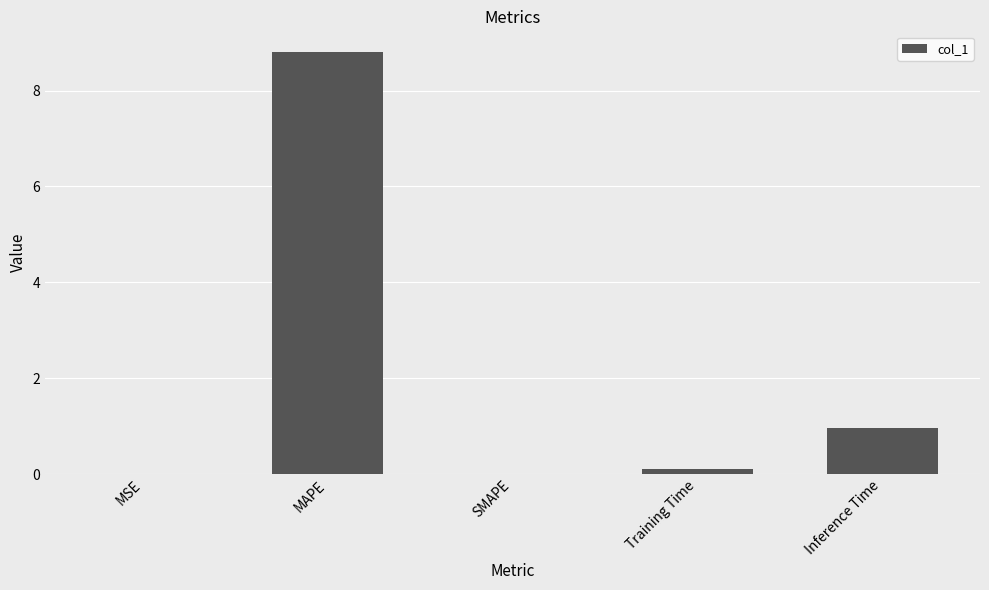

Which has a higher value, MAPE or Training Time?

MAPE